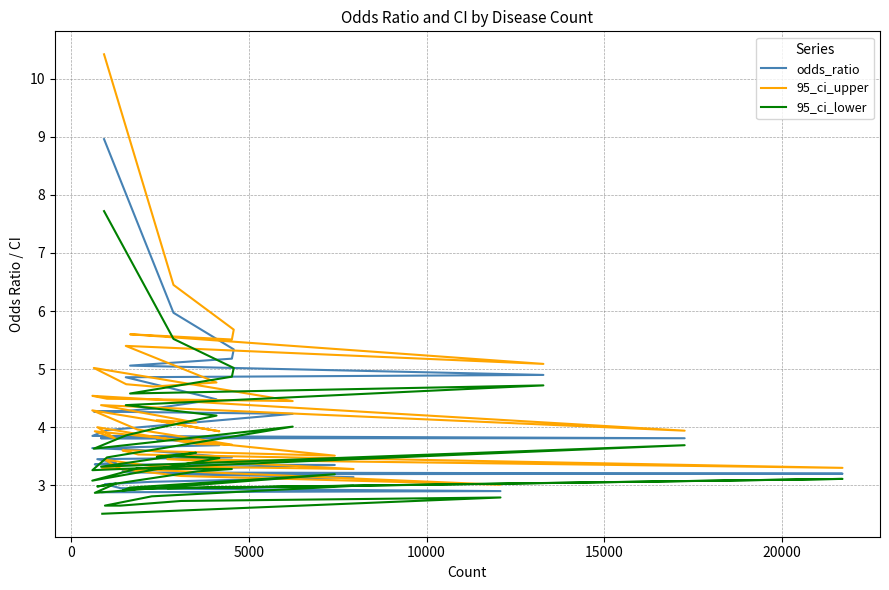

Count the number of categories in the chart.

40